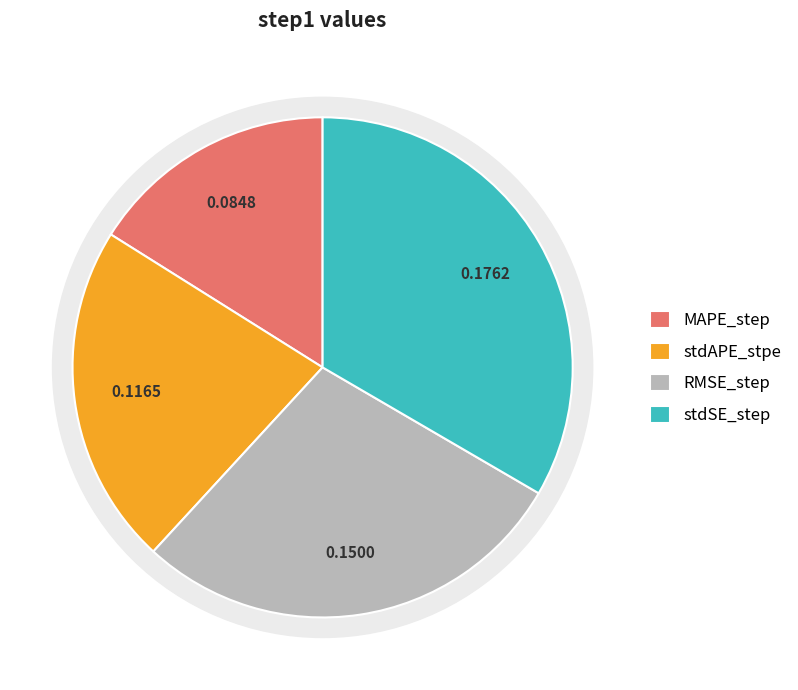

What portion of the pie excludes stdSE_step?

66.6%